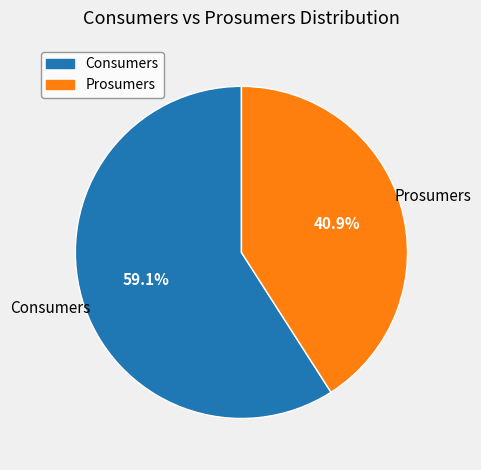

Is it true that Consumers is 59% of the pie?

True